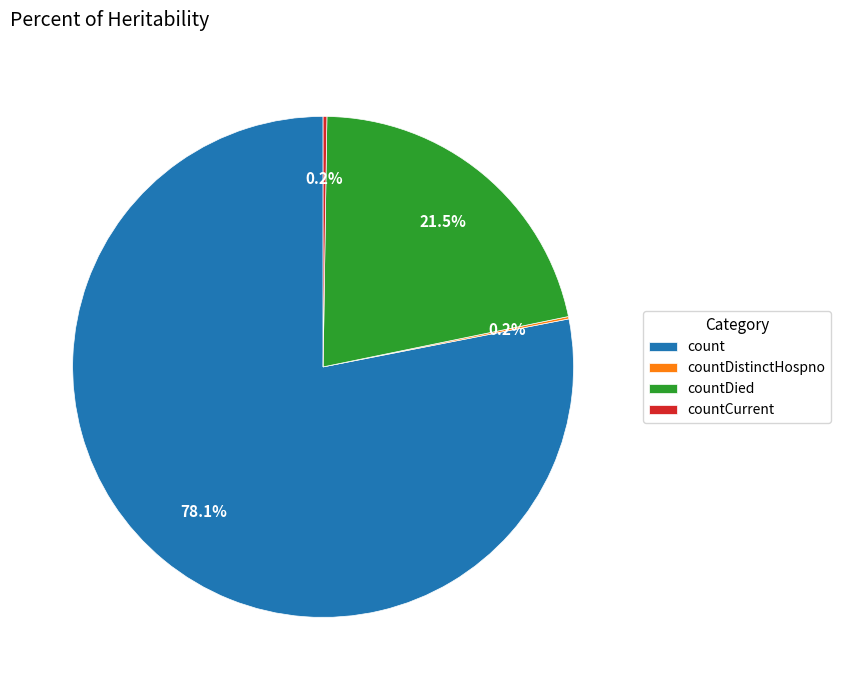

Which slice is the largest?

count